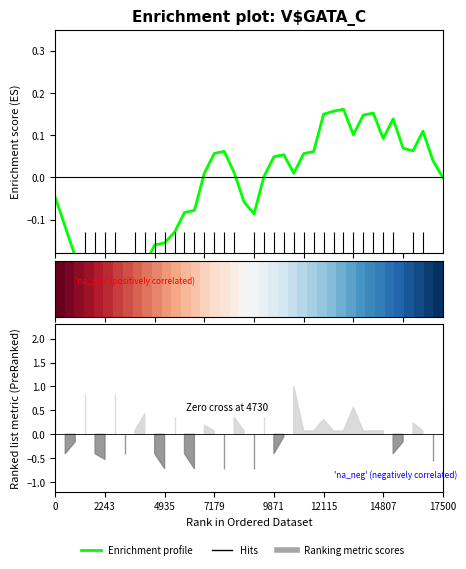

The Enrichment profile series shows 0.1 at 12115. True or false?

False